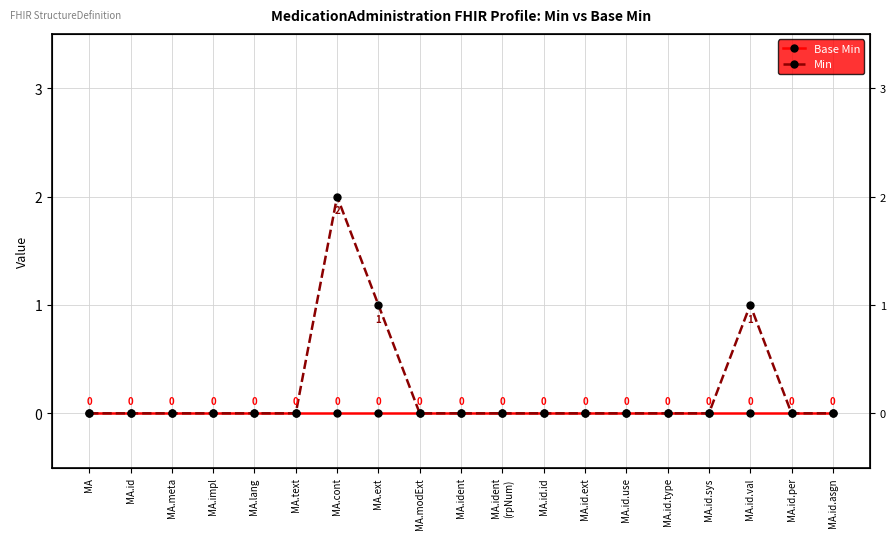

What is the sum of the Min values at MA.ident and MA.id.val?

1